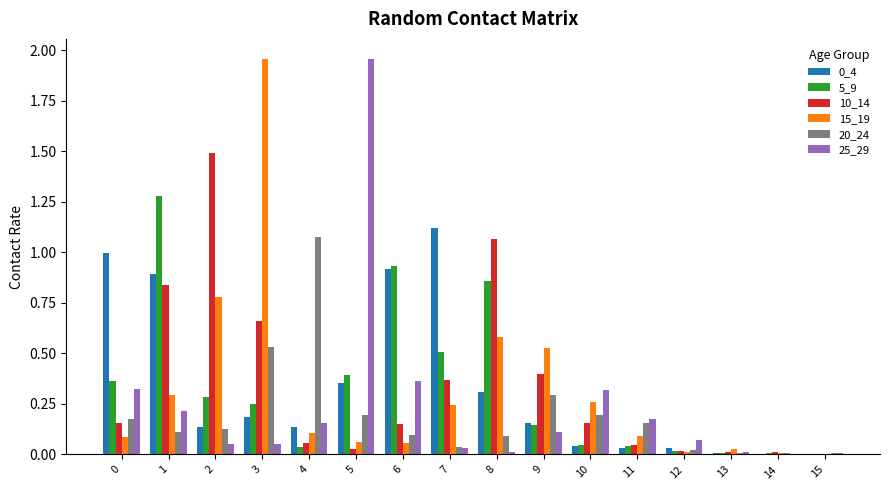

What is the total value across all series at 1?

3.6